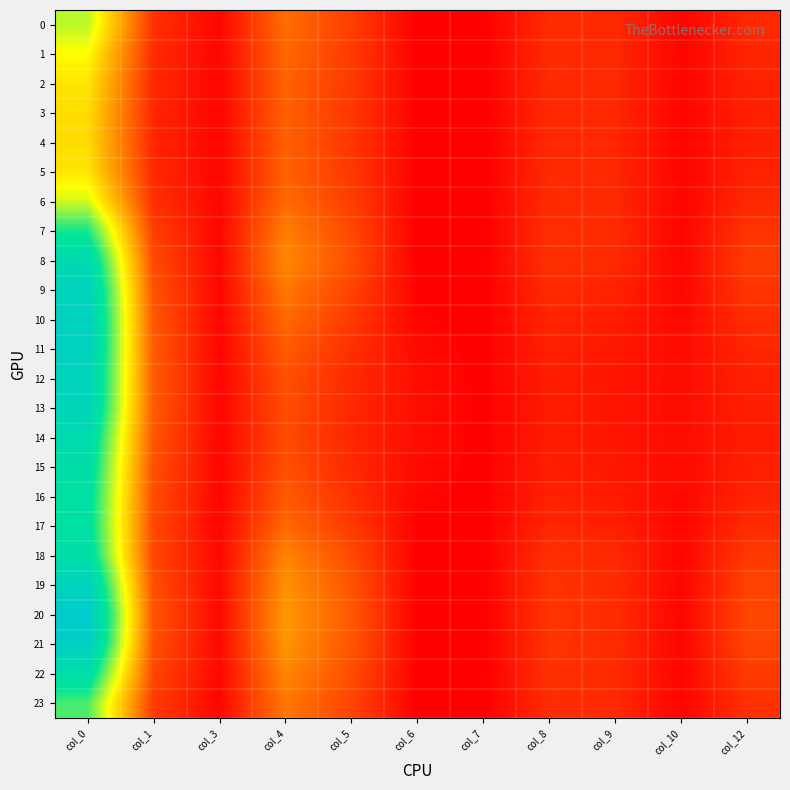

What is the total value across all series at col_10?

1.9